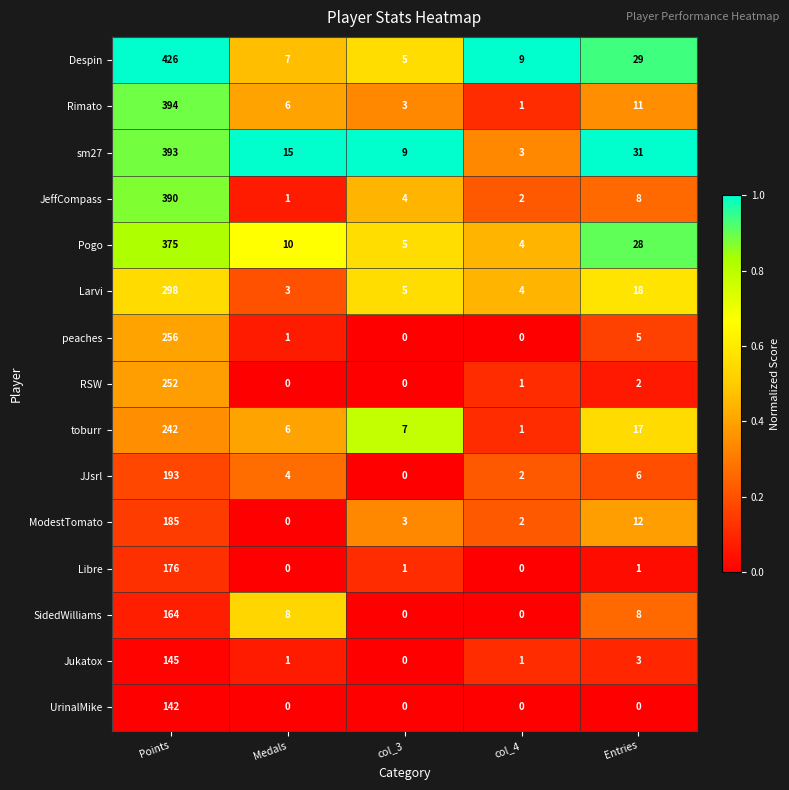

What is the greatest value displayed?

426